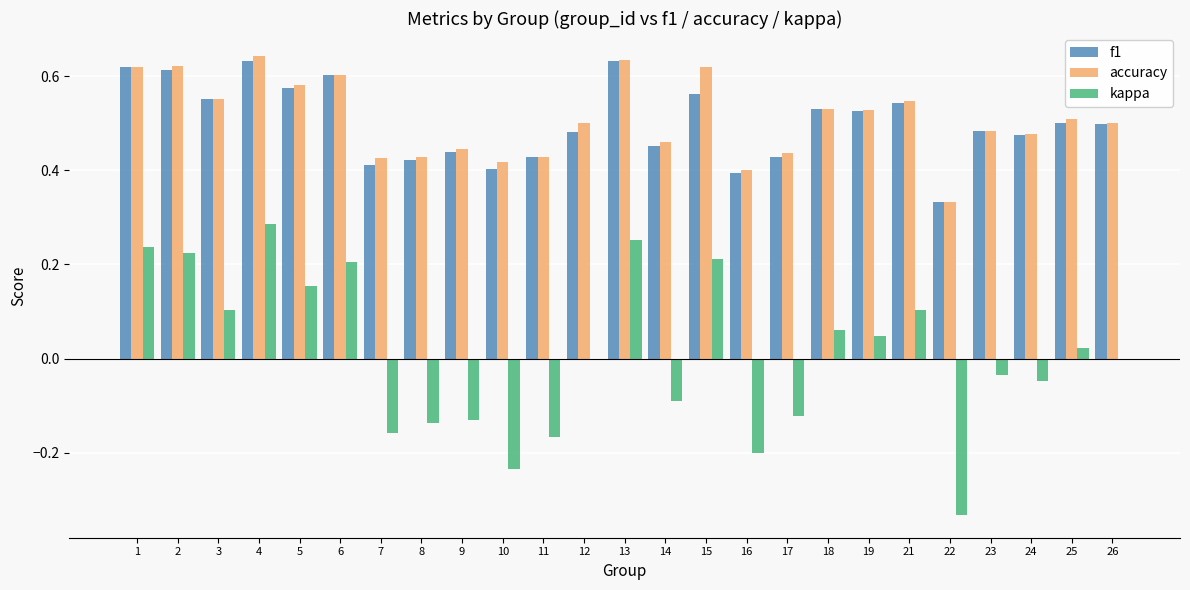

Which series changed the most between 6 and 22?

kappa